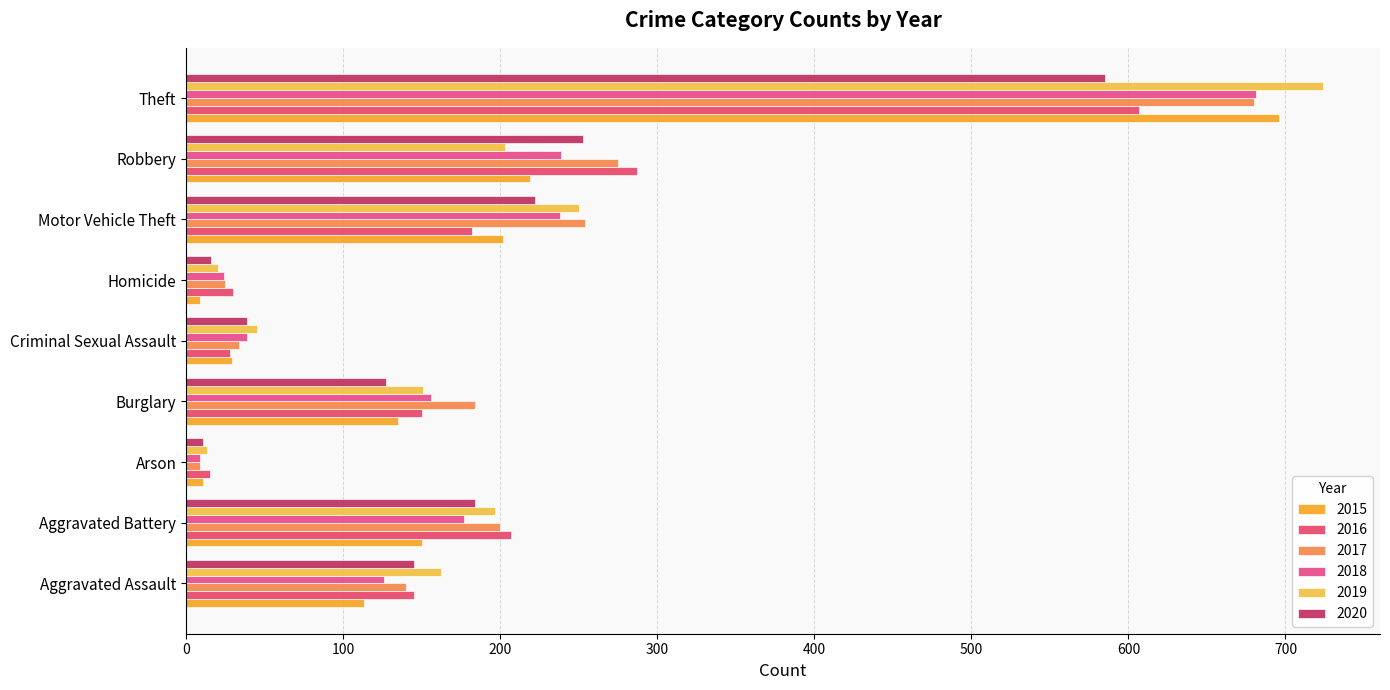

How many categories are shown in the chart?

9